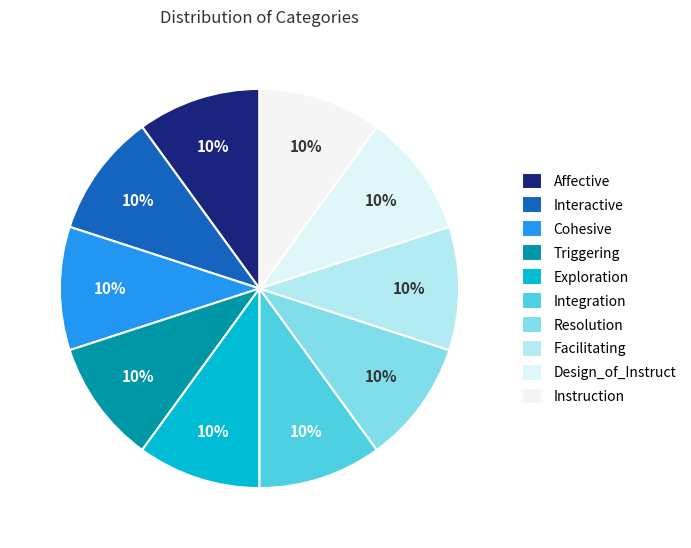

Count the number of slices in the pie.

10